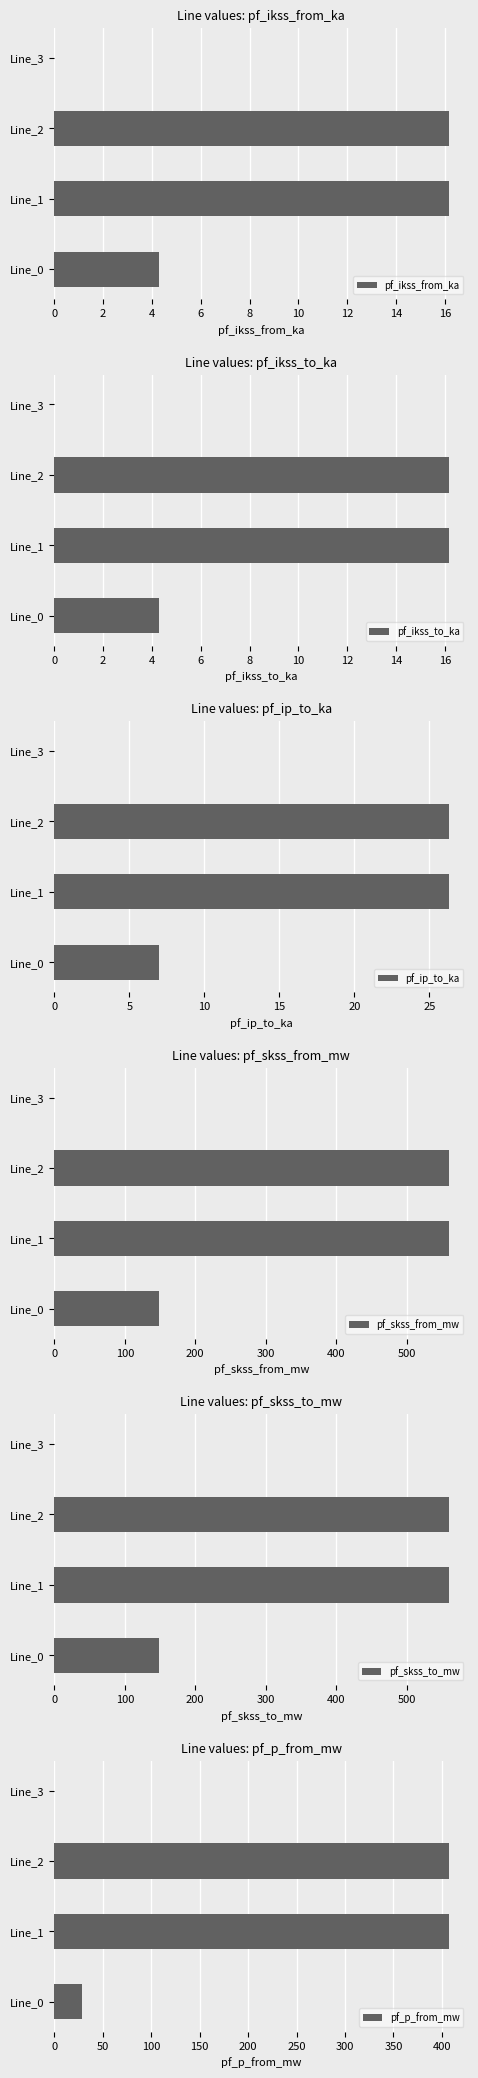

Read the pf_ikss_to_ka value at Line_0.

4.3